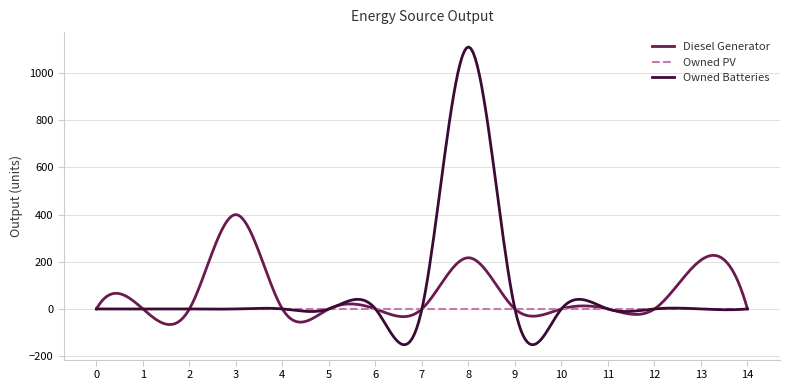

Is this an area chart (filled region under the line)?

No